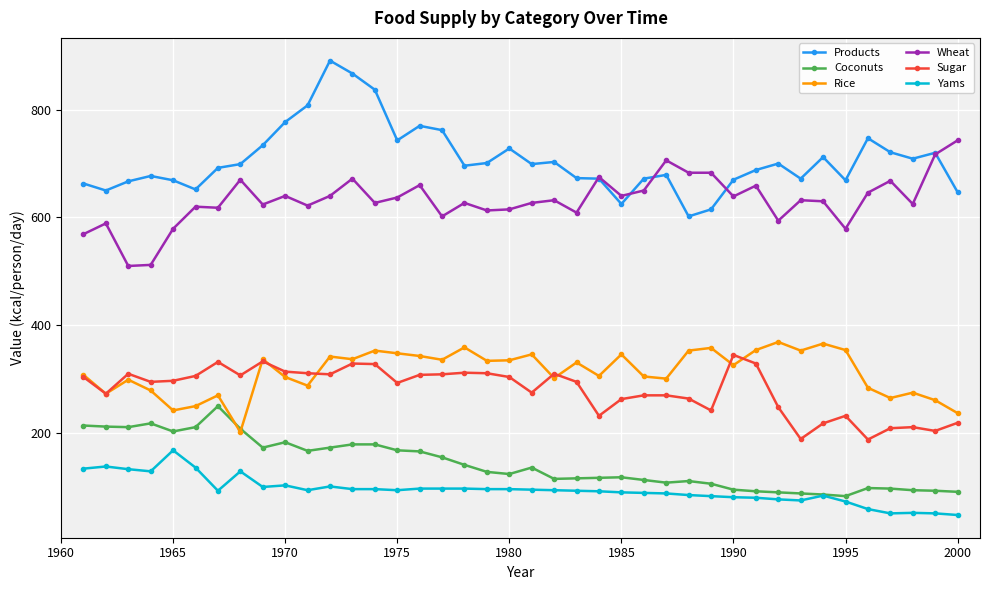

What is the value of the Yams point at the 12th from the left?

101